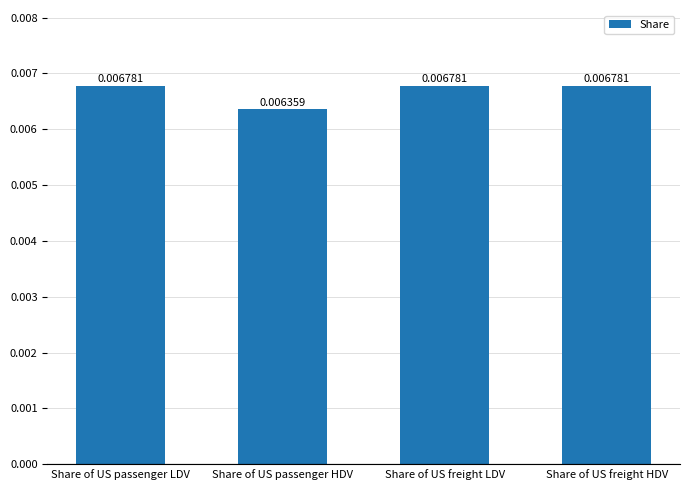

What is the label of the 4th bar from the left?

Share of US freight HDV